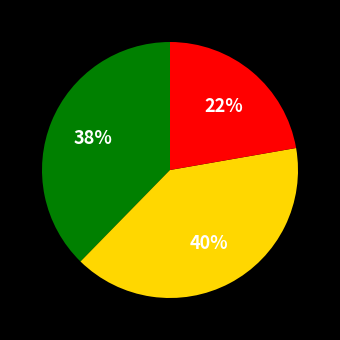

How many slices are in this pie chart?

3